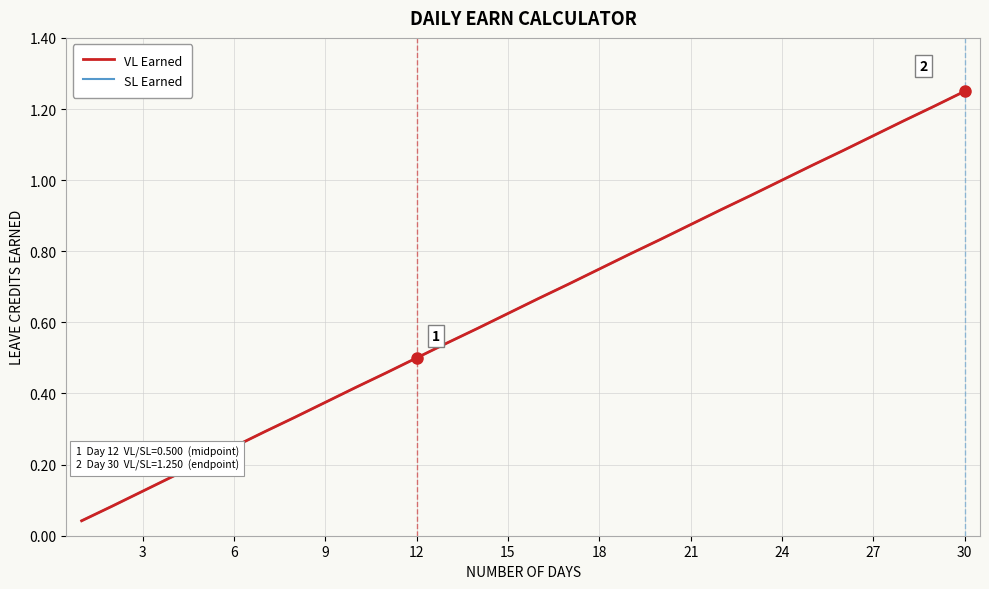

Is this an area chart (filled region under the line)?

No